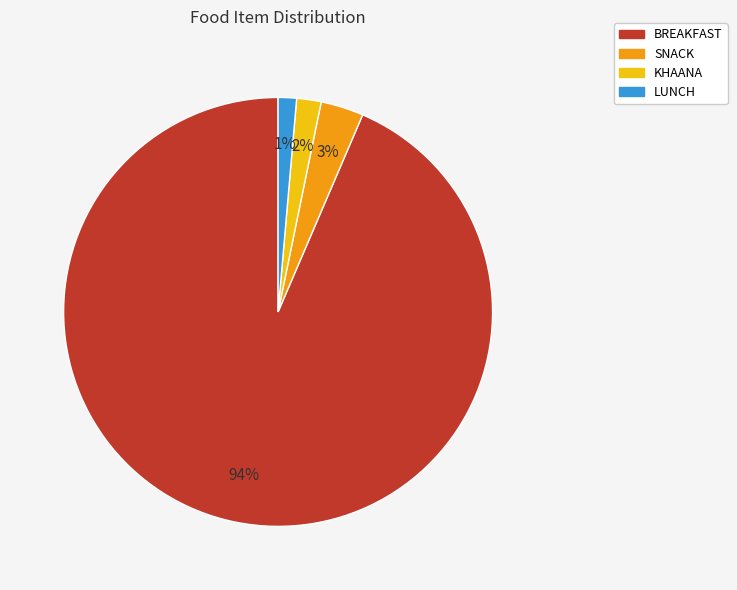

How many segments does this pie chart have?

4